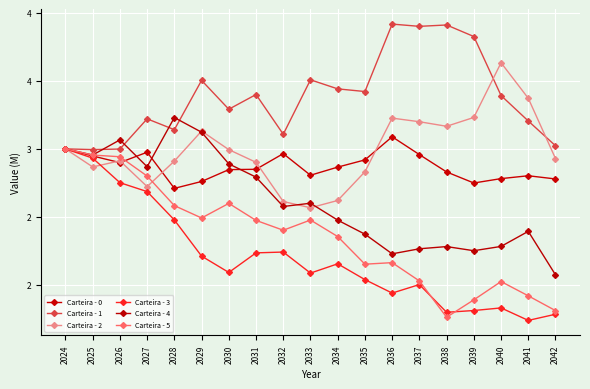

Does the chart have visible grid lines?

Yes